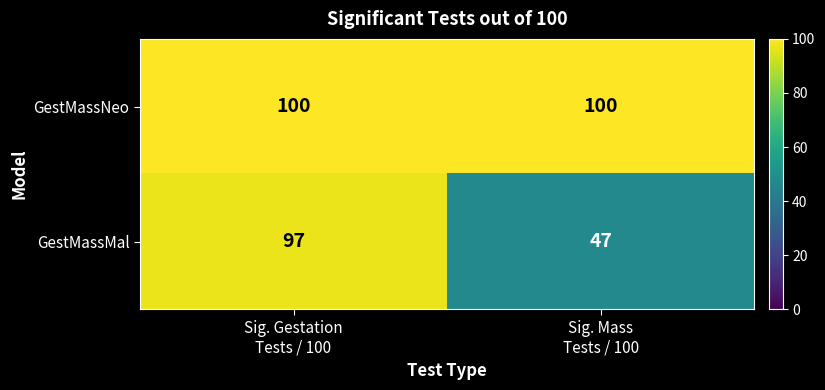

Which series changed the most between Sig. Gestation
Tests / 100 and Sig. Mass
Tests / 100?

GestMassMal